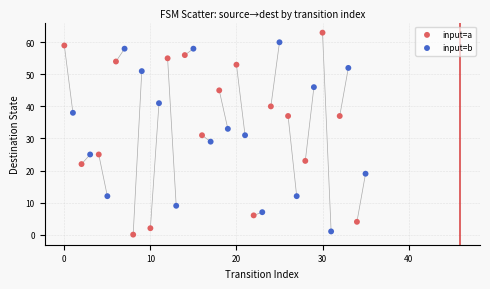

Which series reaches the maximum Y coordinate?

input=a